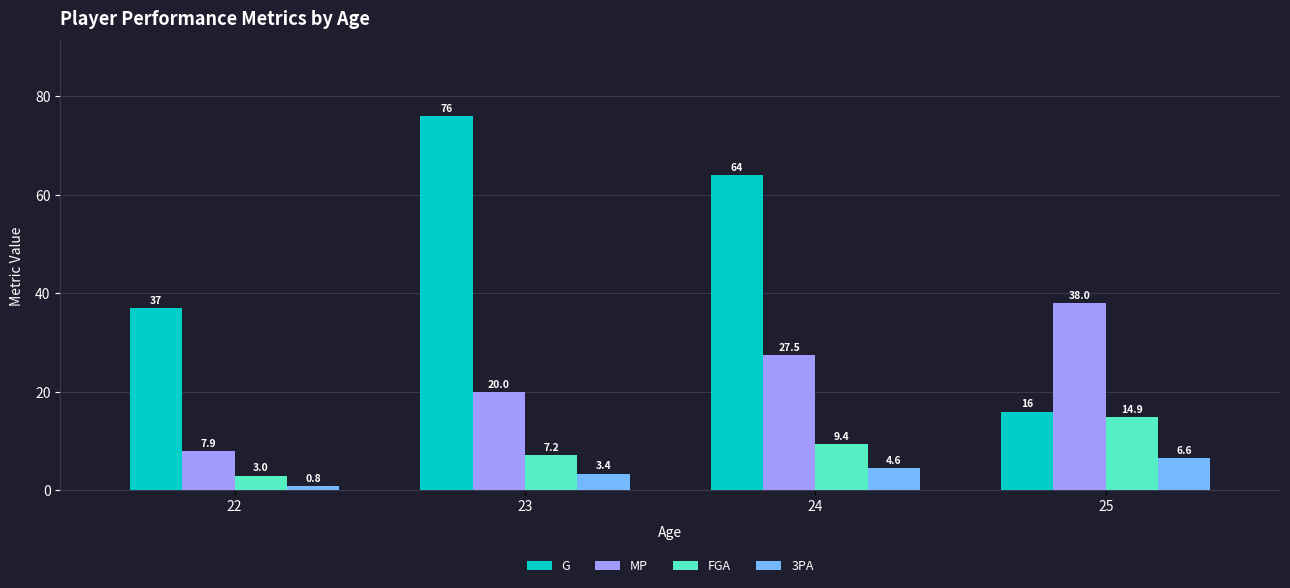

Between 22 and 24, which series saw the biggest shift?

G